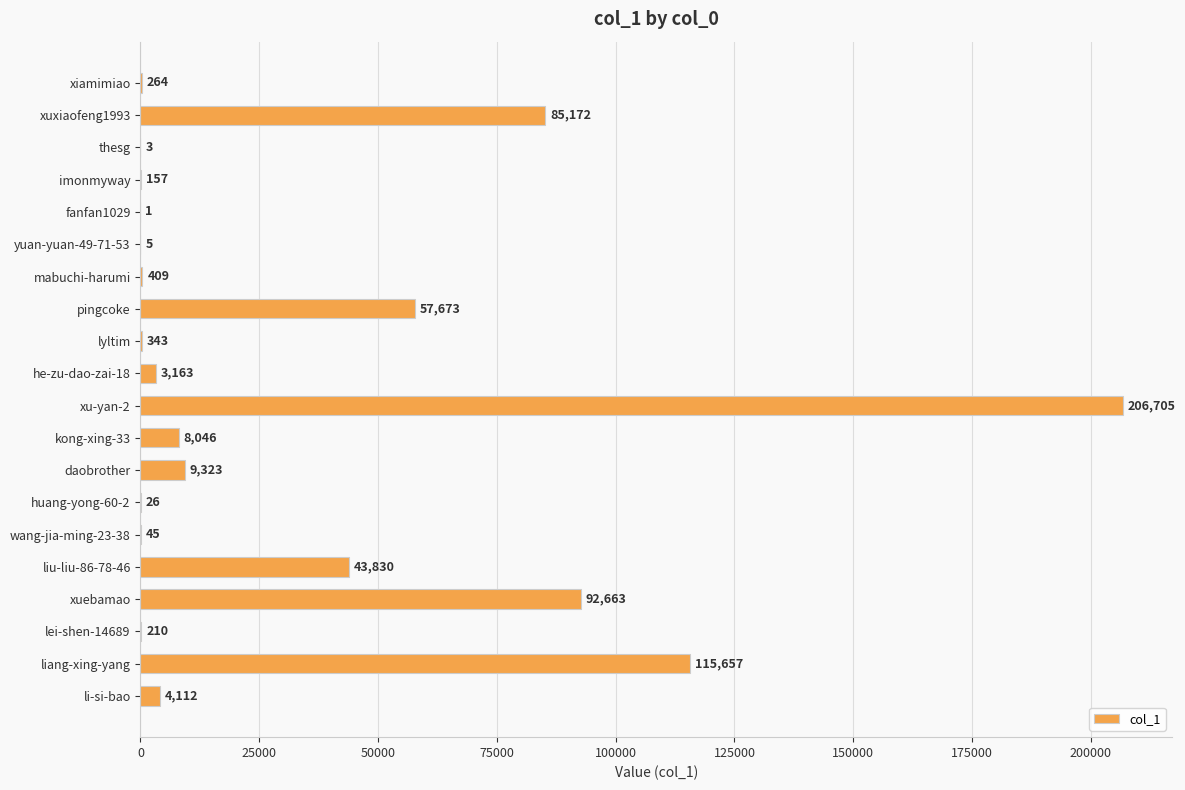

Does the chart contain stacked bars?

No